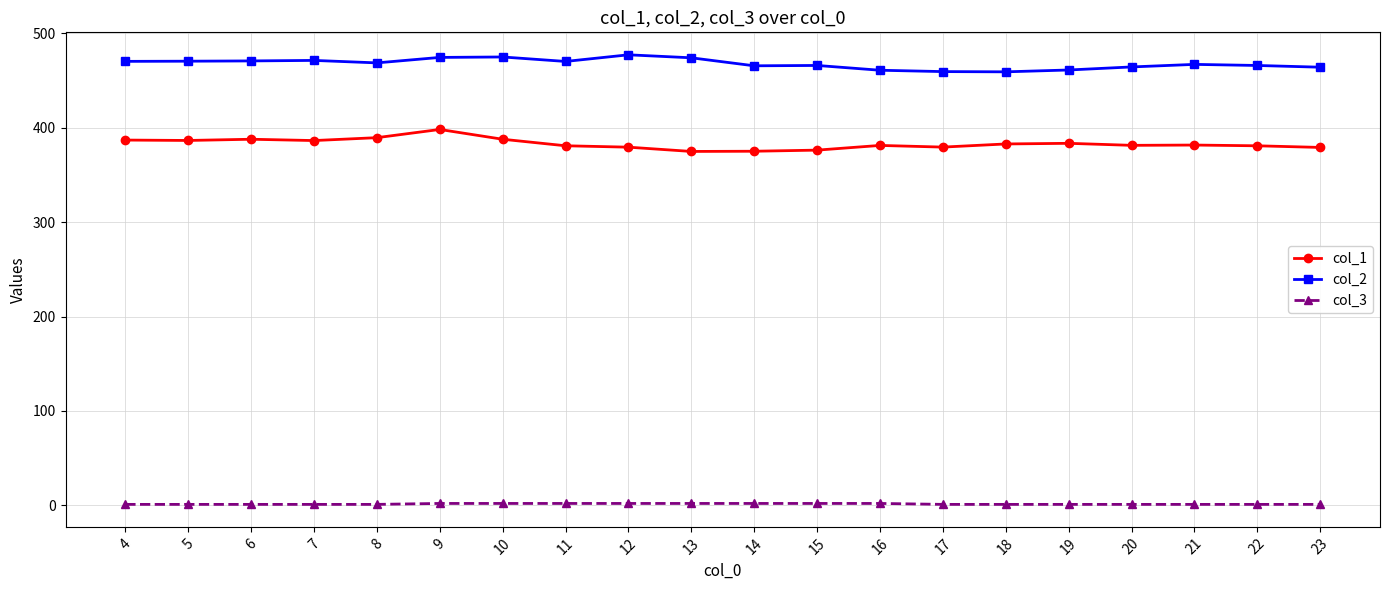

Does the chart have visible grid lines?

Yes